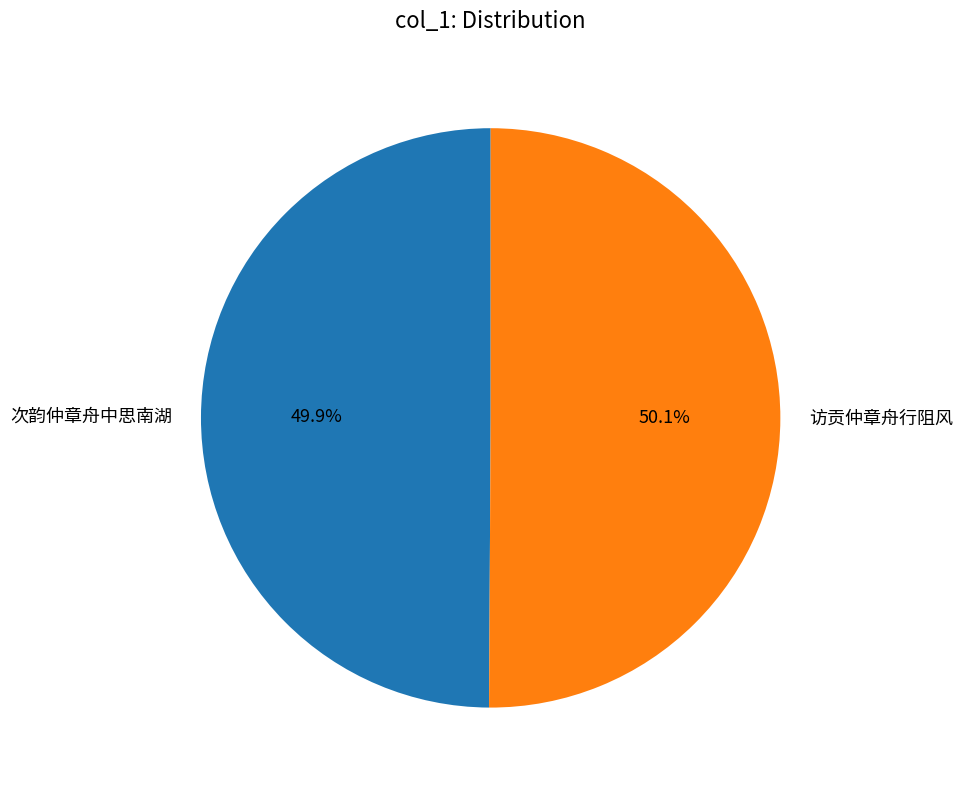

Approximately how many times larger is the value at 次韵仲章舟中思南湖 compared to 访贡仲章舟行阻风?

1.0